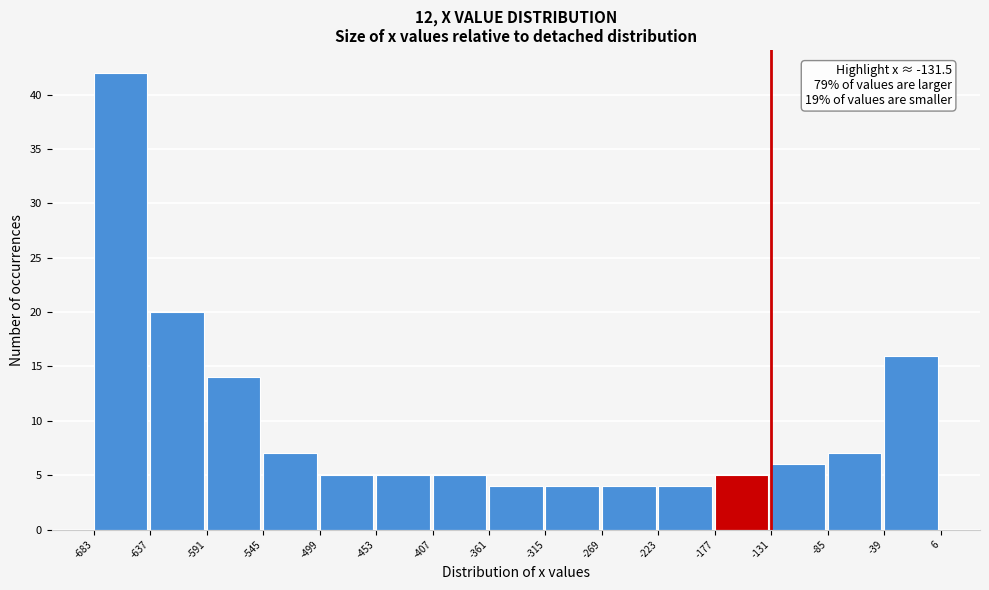

Which range on the x-axis has the tallest bar?

-683 to -637